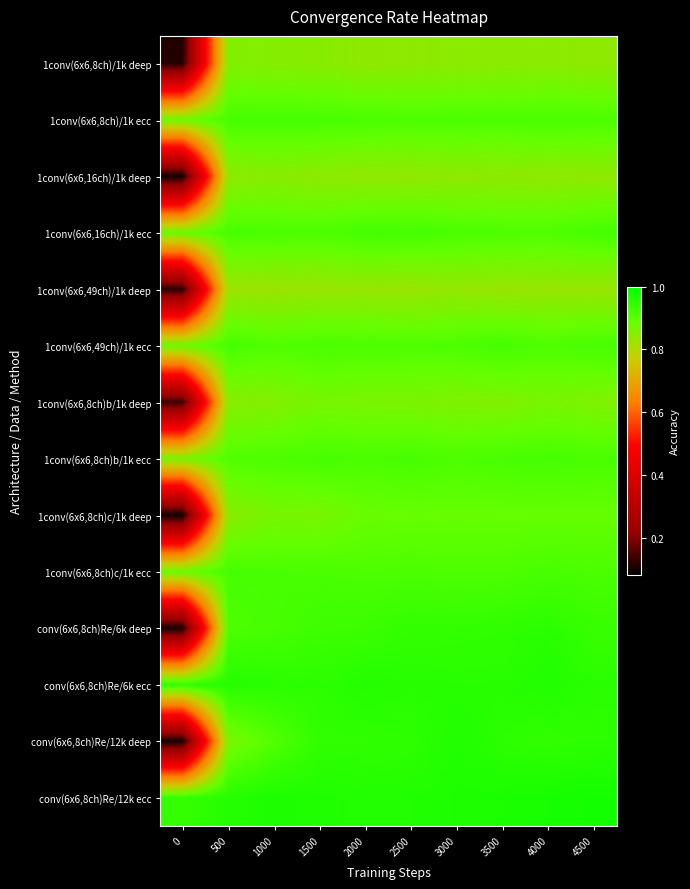

What is the spread (max minus min) of values at 2000?

0.1